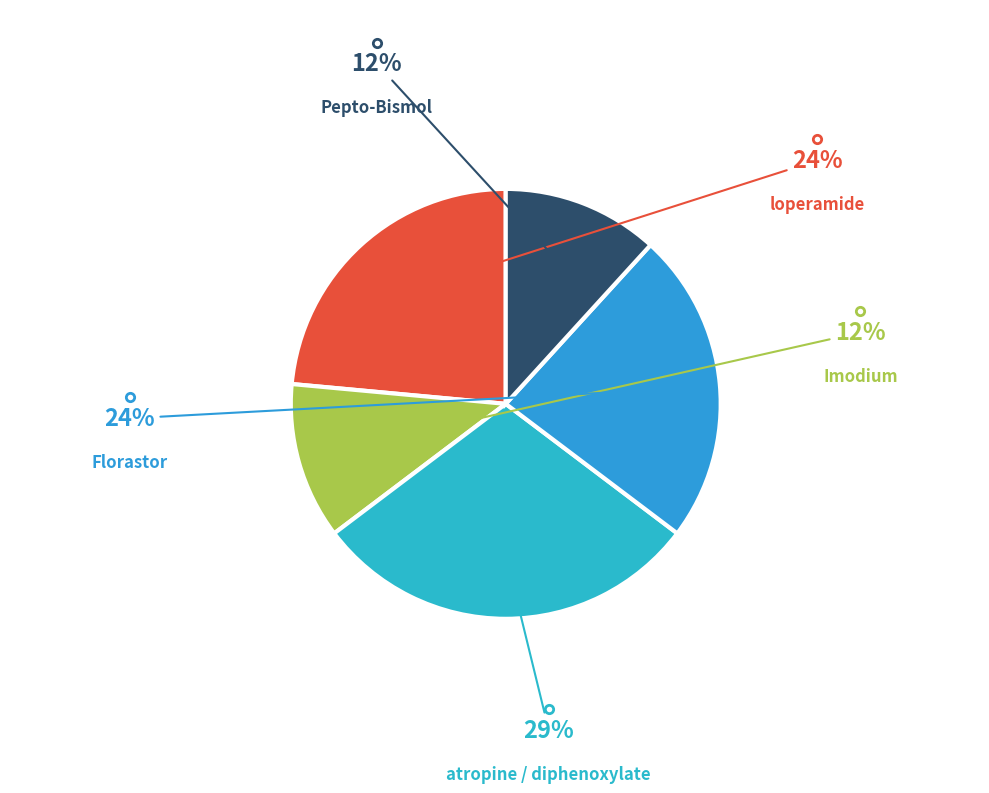

What percentage is the atropine / diphenoxylate slice, to the nearest percent?

29%